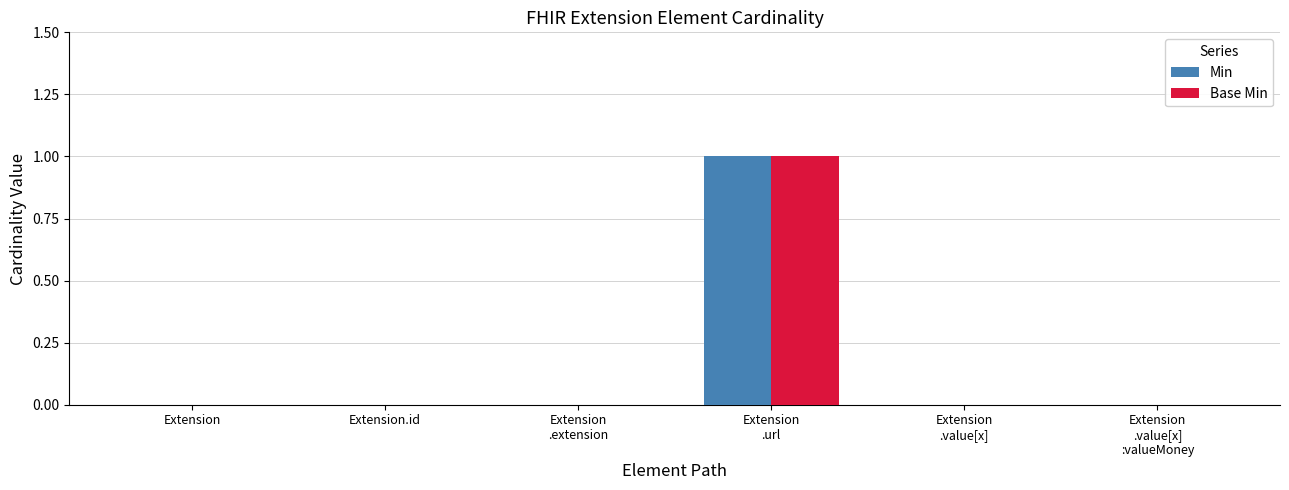

The Min series shows 0 at Extension.id. True or false?

True